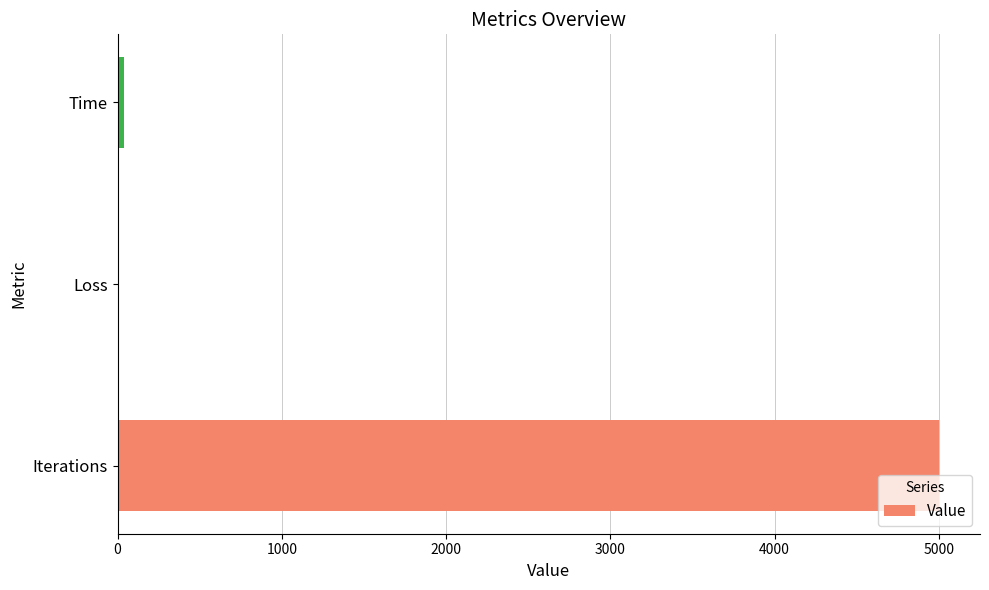

Is it true that the value at Iterations is 5000.0?

True